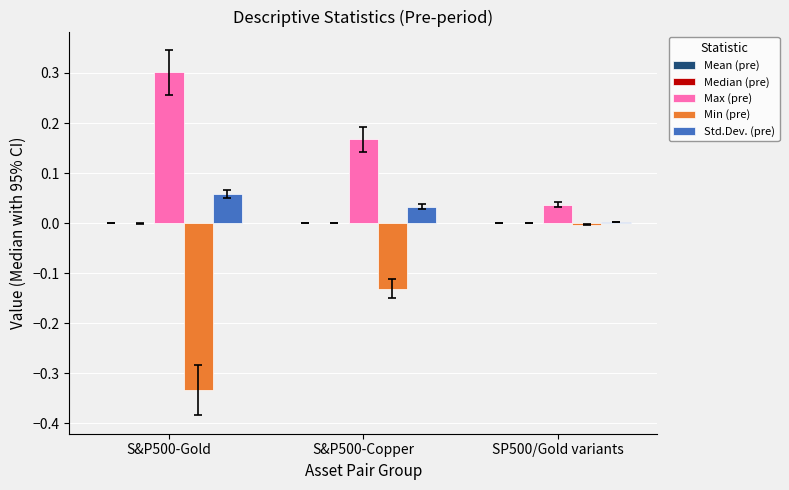

What is the maximum value for Max (pre)?

0.3